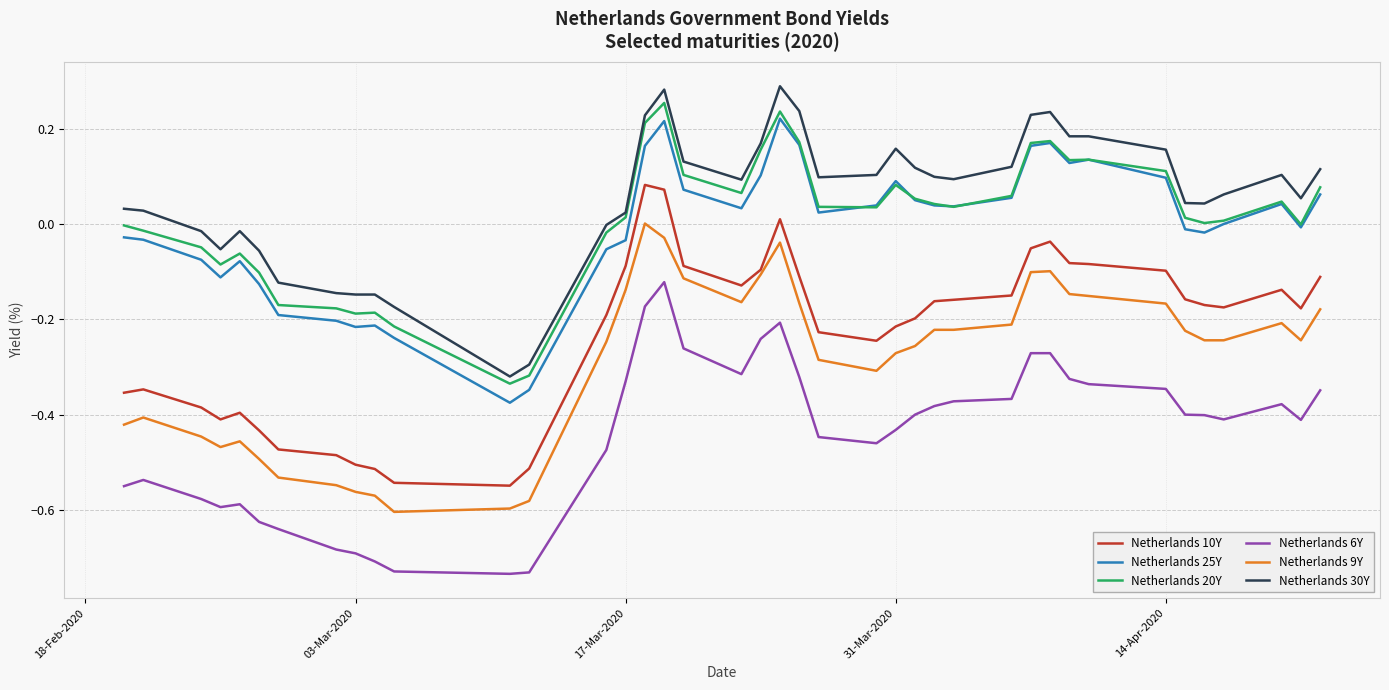

True or false: Netherlands 6Y and Netherlands 20Y cross at least once.

False